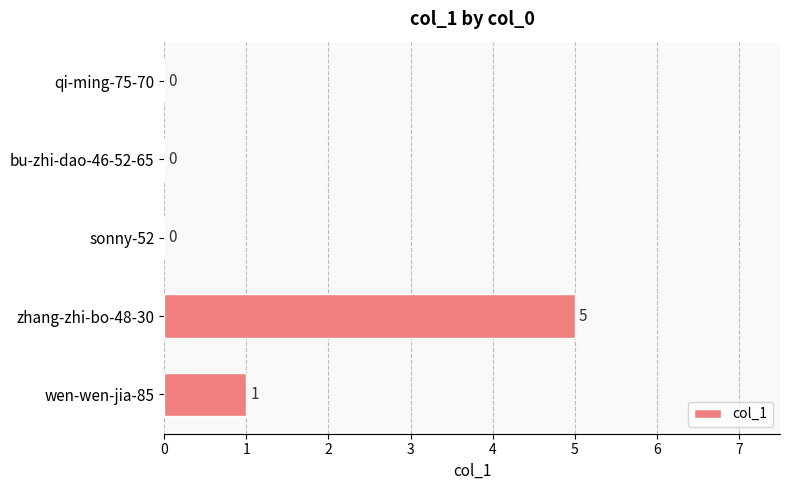

What is the maximum value shown in the chart?

5